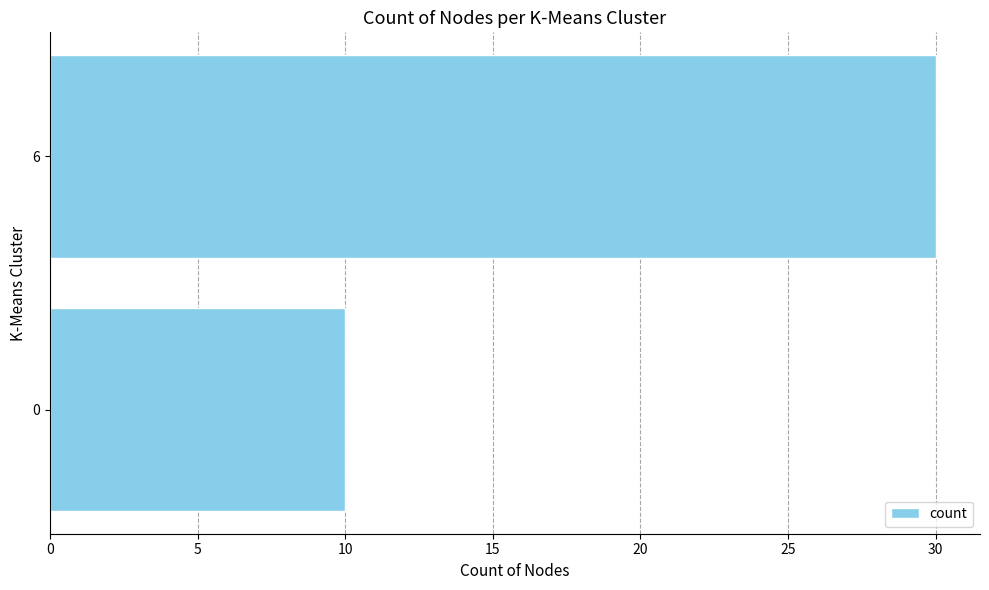

Is it true that the value at 0 is 14?

False